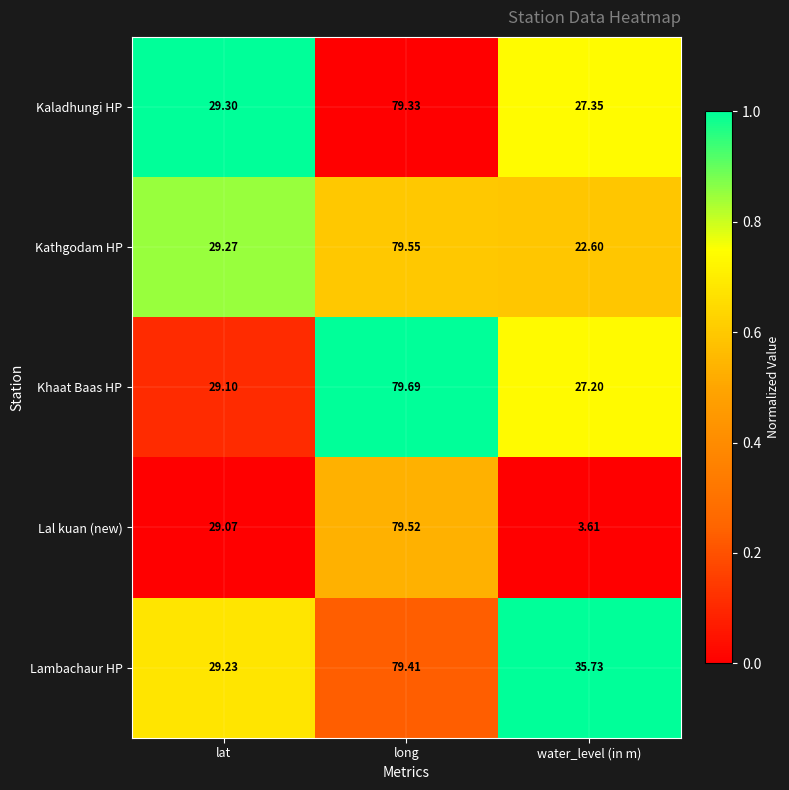

List the series in order of their peak value, highest first.

Khaat Baas HP, Kathgodam HP, Lal kuan (new), Lambachaur HP, Kaladhungi HP